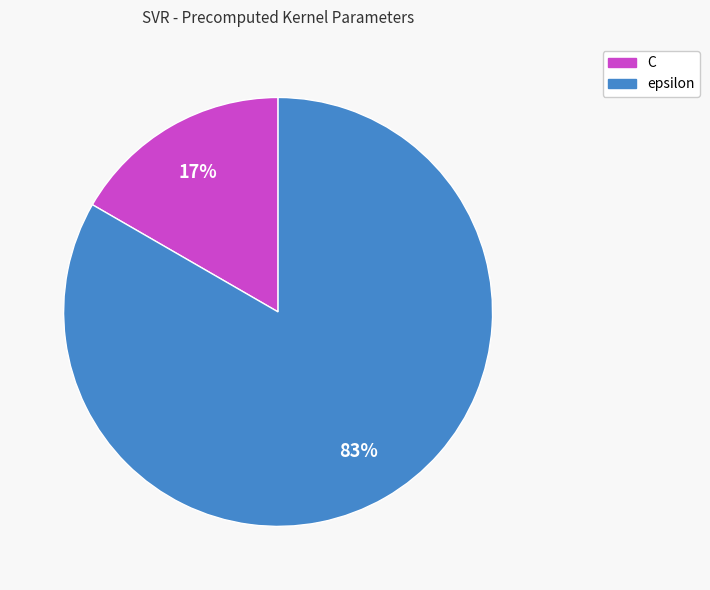

True or false: C accounts for 4% of the total.

False